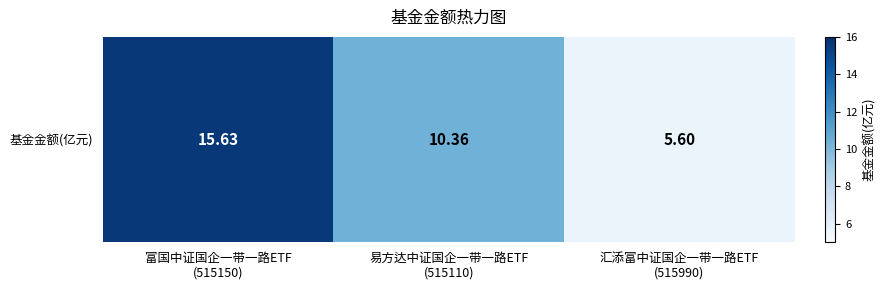

What is the difference between the maximum and minimum values?

10.0